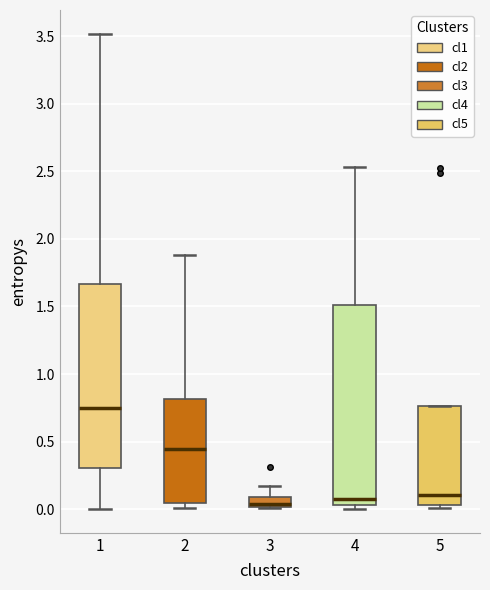

Comparing the boxes themselves (not the whiskers), which one is the tallest?

4